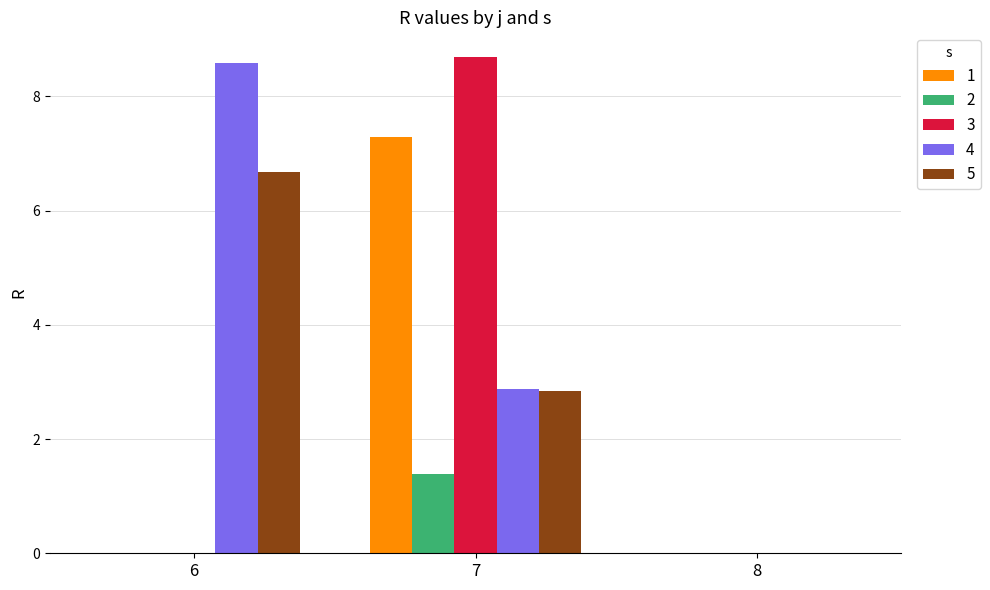

At which label is 5 closest to 3?

7